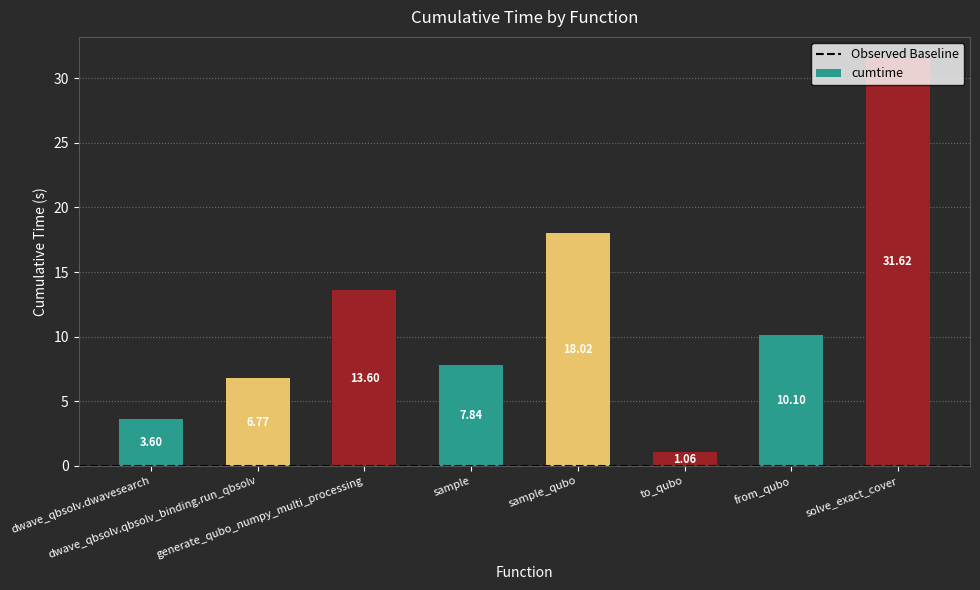

At which label does the data first exceed 10?

generate_qubo_numpy_multi_processing